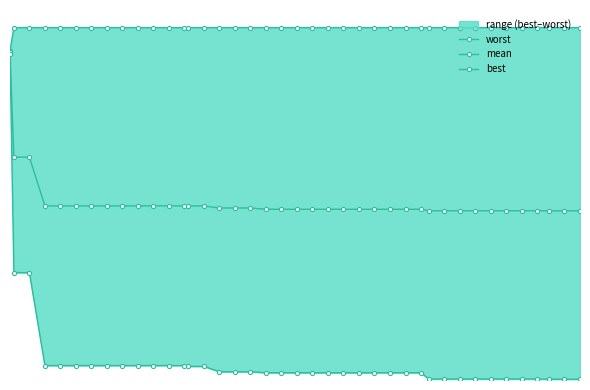

True or false: best and mean intersect in this chart.

False